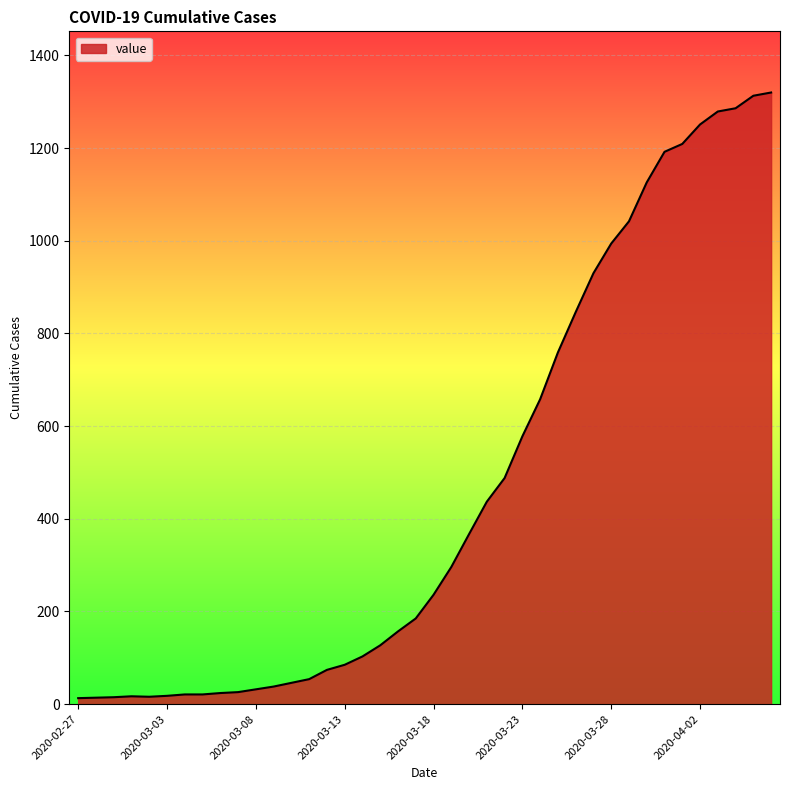

What is the maximum value shown in the chart?

1320